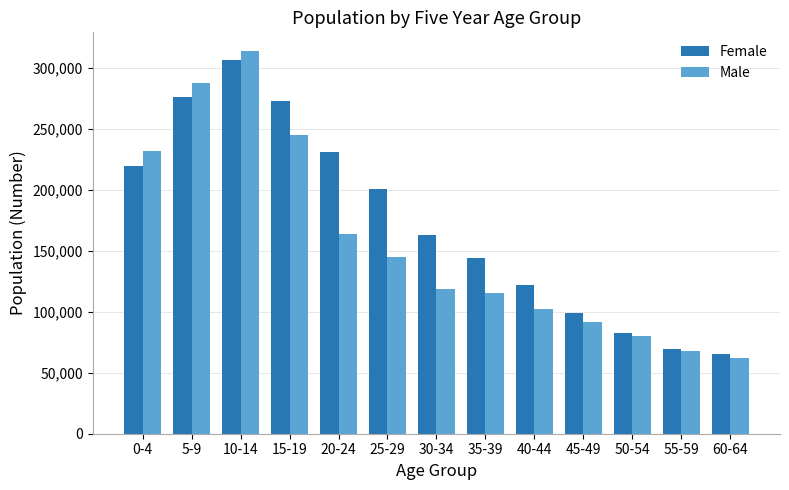

What is the greatest value displayed?

313245